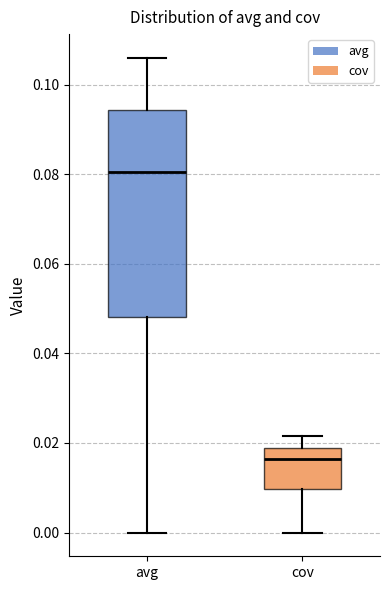

Where does the lower whisker of the box for cov end on the y-axis? The values are not printed on the chart, so give them approximately, as read against the axis.

0.000